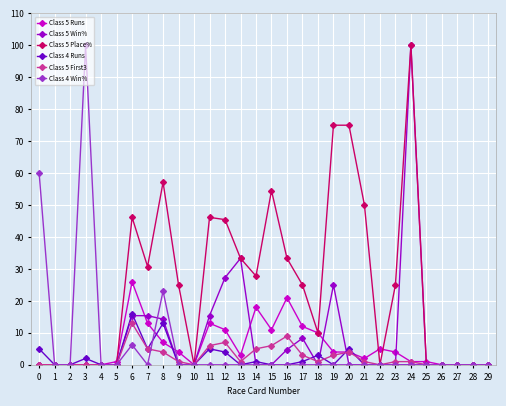

What is the difference between the highest and lowest values at 22?

5.0